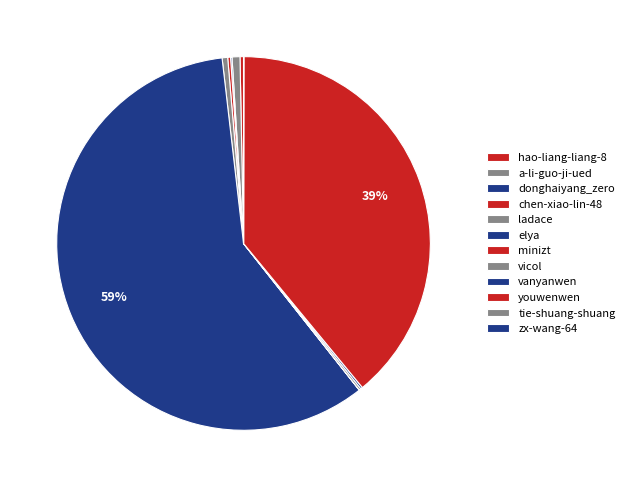

To the nearest percent, what portion does elya represent?

59%